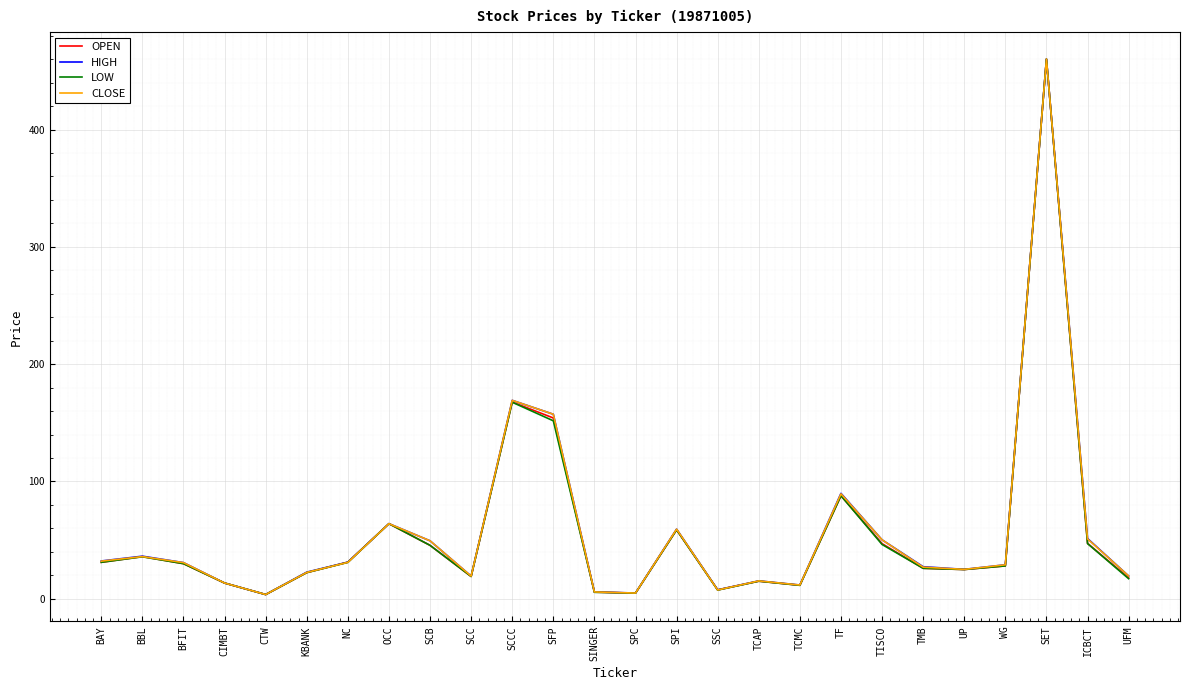

What is the highest value of the OPEN series?

460.1